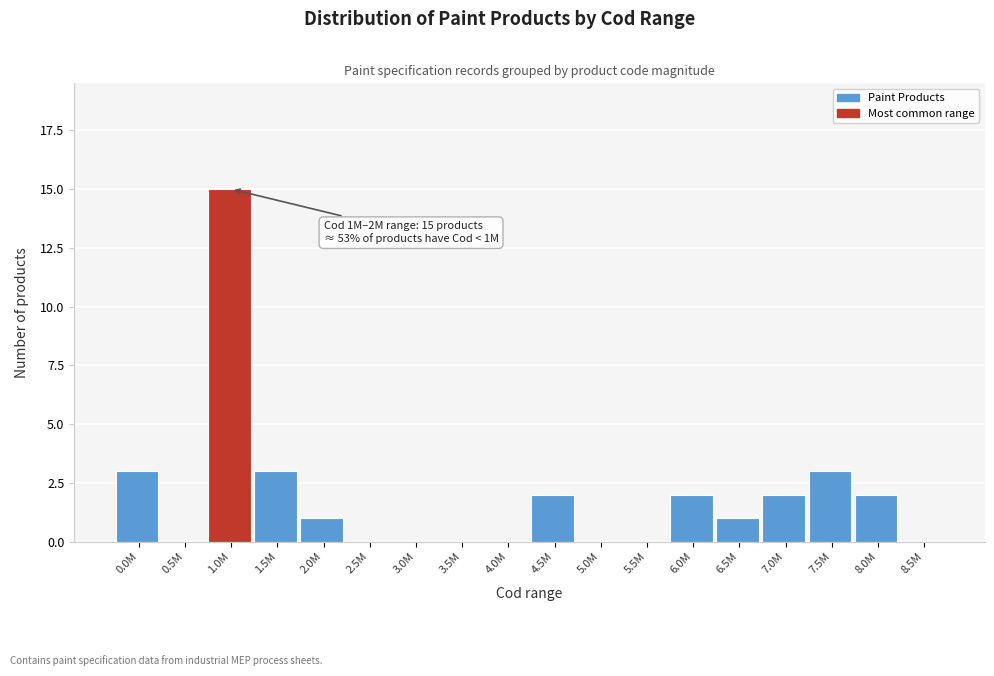

Reading left to right, extract all data points from this chart.

0.0M=3	0.5M=0	1.0M=15	1.5M=3	2.0M=1	2.5M=0	3.0M=0	3.5M=0	4.0M=0	4.5M=2	5.0M=0	5.5M=0	6.0M=2	6.5M=1	7.0M=2	7.5M=3	8.0M=2	8.5M=0